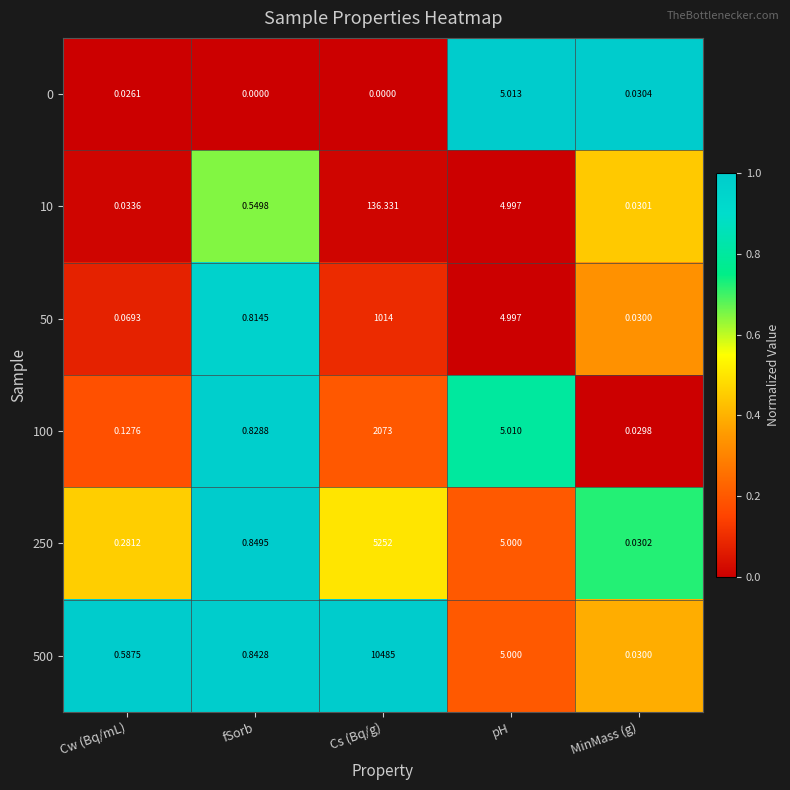

What is the difference between the highest and lowest values at Cs (Bq/g)?

10485.0